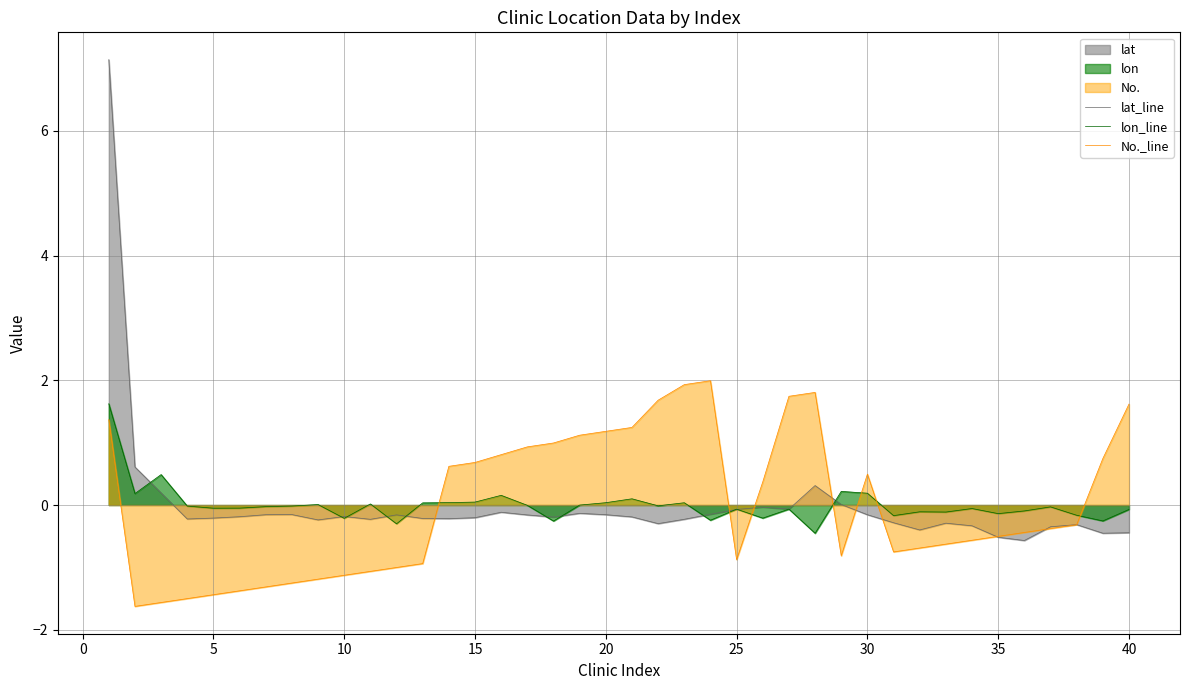

What is the difference between the highest and lowest values at 25?

0.8